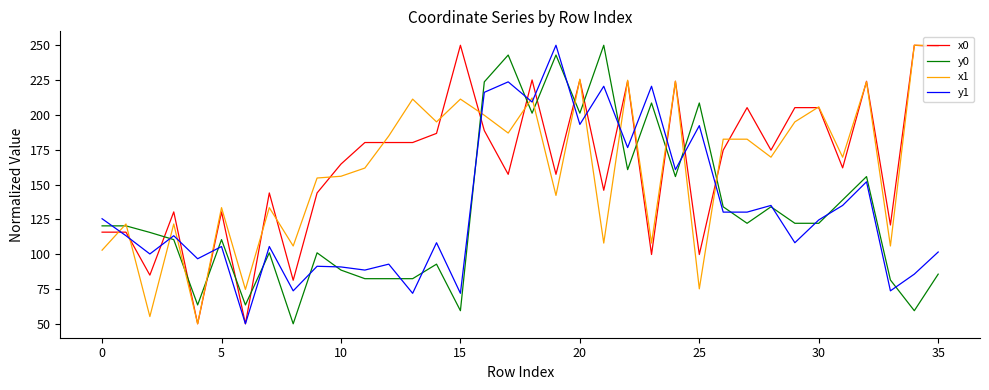

How many intersections are there between y1 and x1?

15